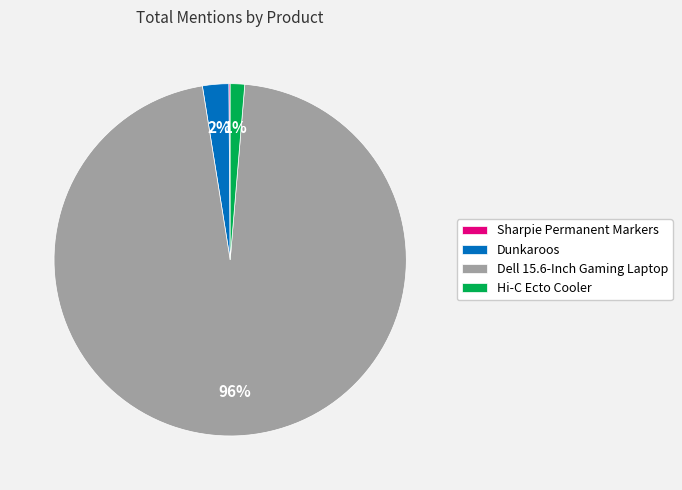

Which category accounts for the majority?

Dell 15.6-Inch Gaming Laptop